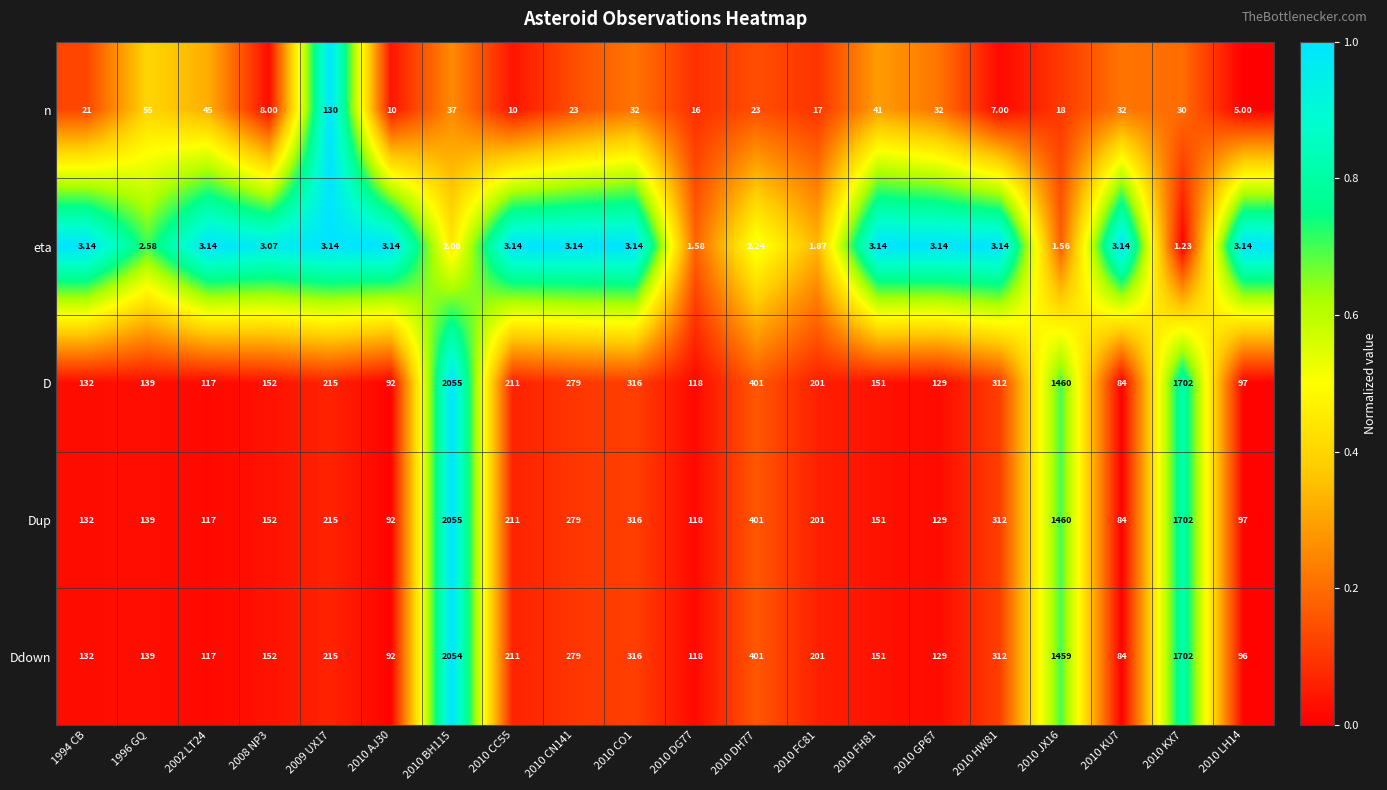

What is the difference between the highest and lowest values at 2010 GP67?

125.9